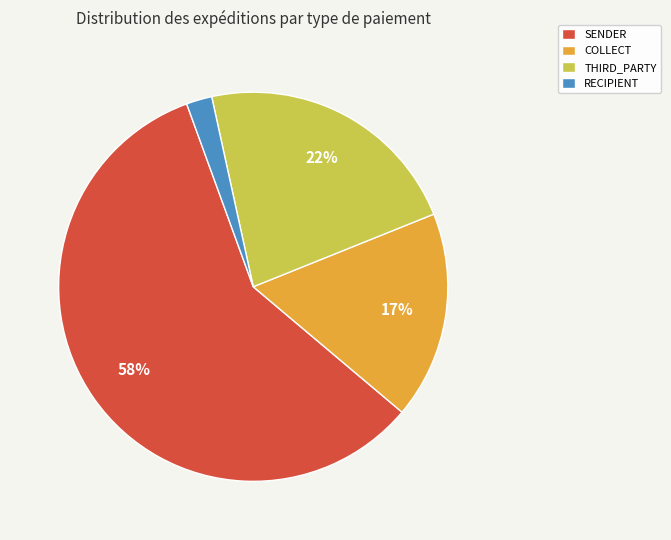

What is the smallest slice in the pie chart?

RECIPIENT